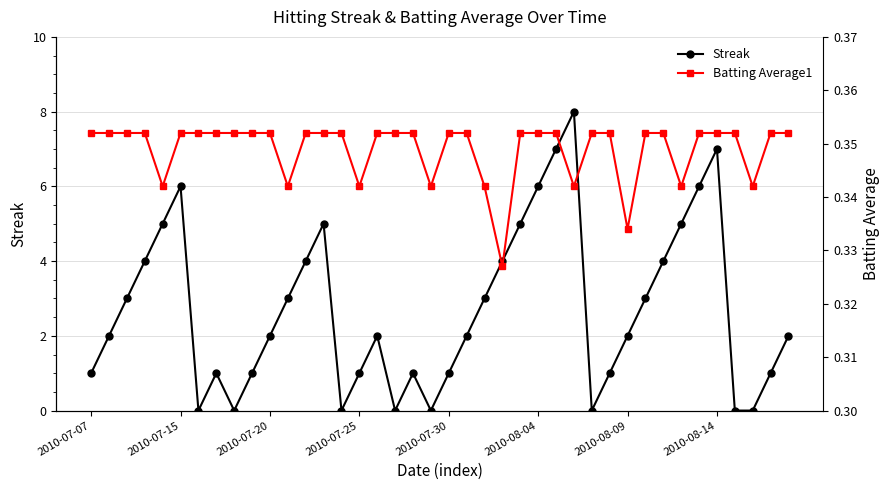

Is it true that Streak equals 2 at 2010-07-30?

False